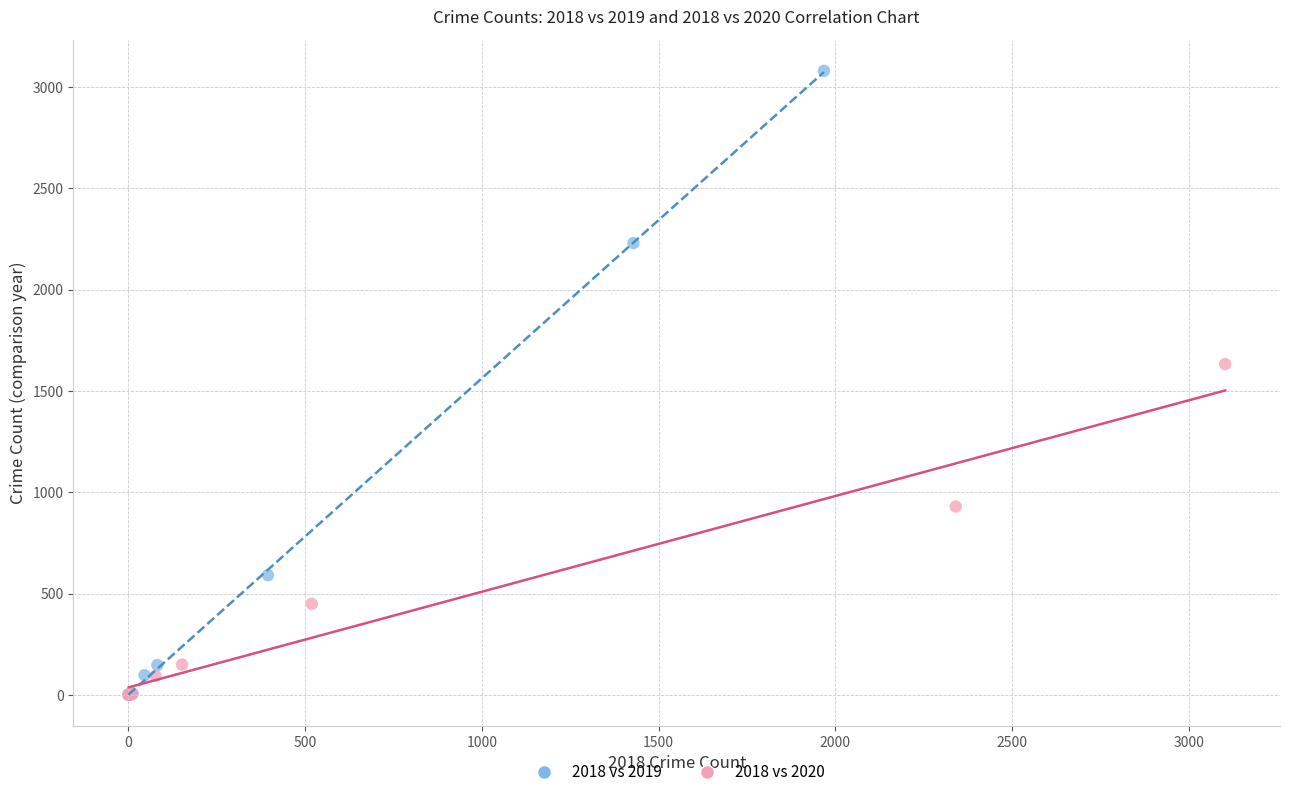

Which series reaches the maximum Y coordinate?

2018 vs 2019